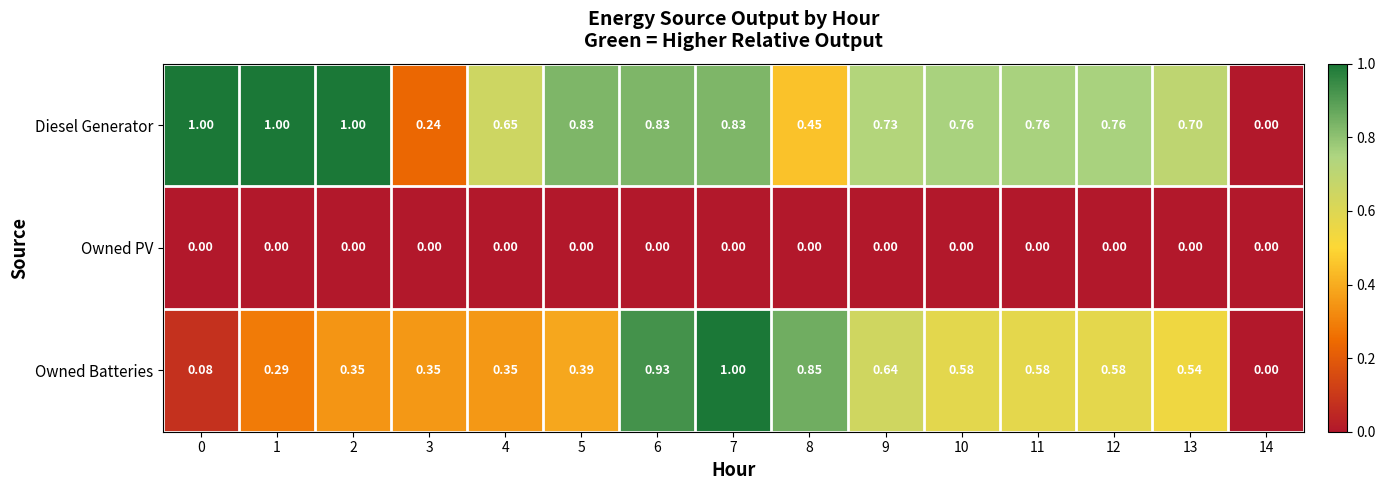

At 13, list the series in order from smallest to largest.

Owned PV, Owned Batteries, Diesel Generator